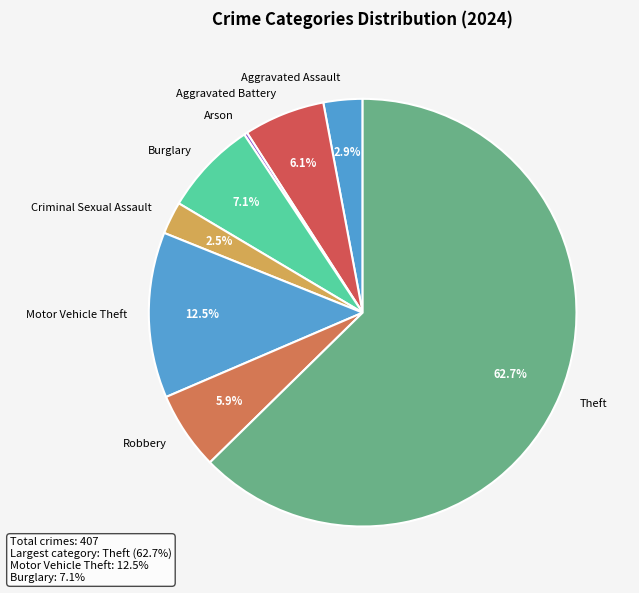

What is the ratio of the value at Burglary to the value at Robbery?

1.2